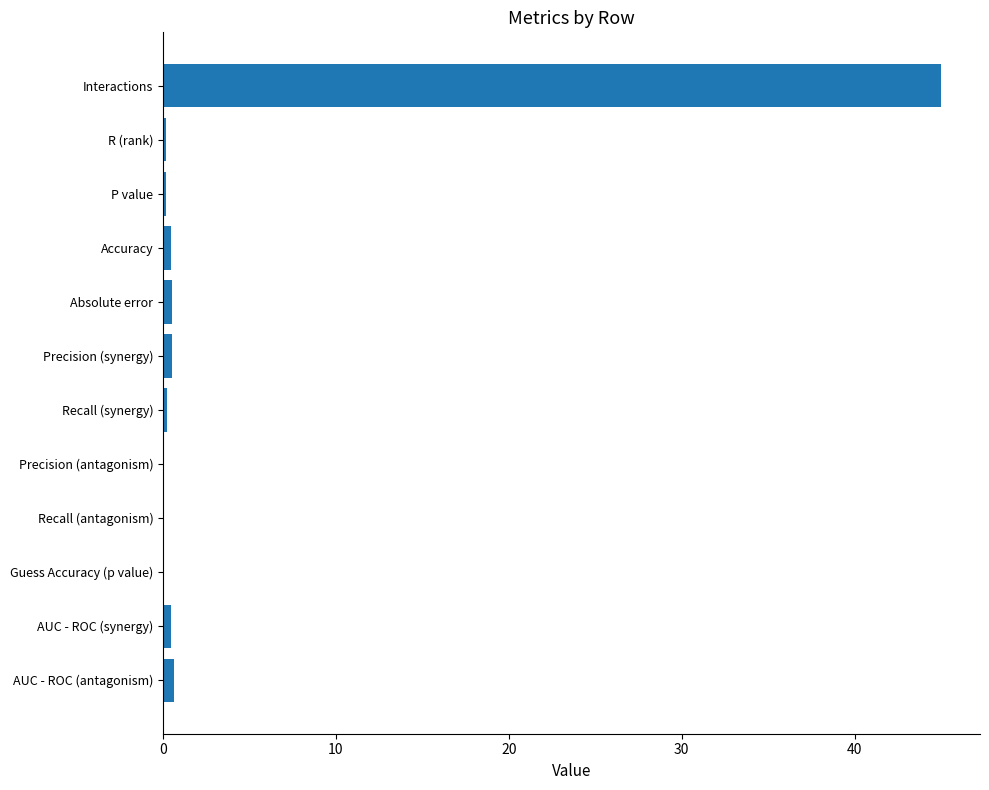

What is the sum of all values?

48.2